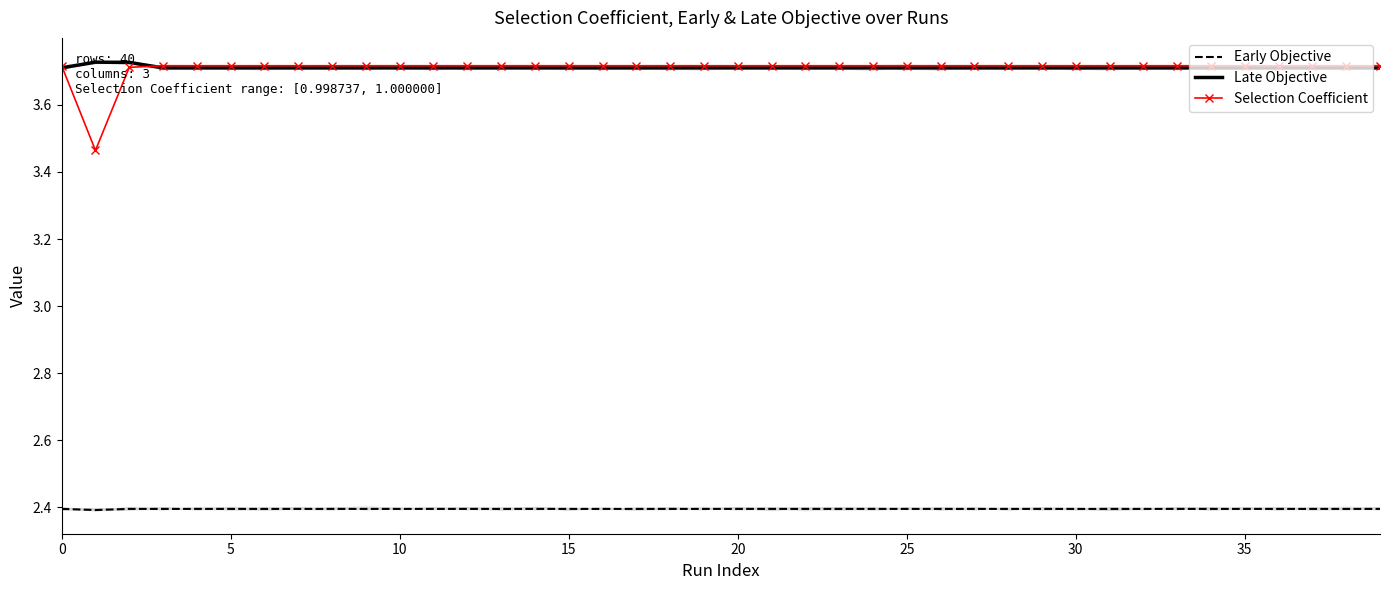

Reading left to right, transcribe all the data shown in this chart.

Early Objective: 2.4	2.4	2.4	2.4	2.4	2.4	2.4	2.4	2.4	2.4	2.4	2.4	2.4	2.4	2.4	2.4	2.4	2.4	2.4	2.4	2.4	2.4	2.4	2.4	2.4	2.4	2.4	2.4	2.4	2.4	2.4	2.4	2.4	2.4	2.4	2.4	2.4	2.4	2.4	2.4
Late Objective: 3.7	3.7	3.7	3.7	3.7	3.7	3.7	3.7	3.7	3.7	3.7	3.7	3.7	3.7	3.7	3.7	3.7	3.7	3.7	3.7	3.7	3.7	3.7	3.7	3.7	3.7	3.7	3.7	3.7	3.7	3.7	3.7	3.7	3.7	3.7	3.7	3.7	3.7	3.7	3.7
Selection Coefficient: 3.7	3.5	3.7	3.7	3.7	3.7	3.7	3.7	3.7	3.7	3.7	3.7	3.7	3.7	3.7	3.7	3.7	3.7	3.7	3.7	3.7	3.7	3.7	3.7	3.7	3.7	3.7	3.7	3.7	3.7	3.7	3.7	3.7	3.7	3.7	3.7	3.7	3.7	3.7	3.7